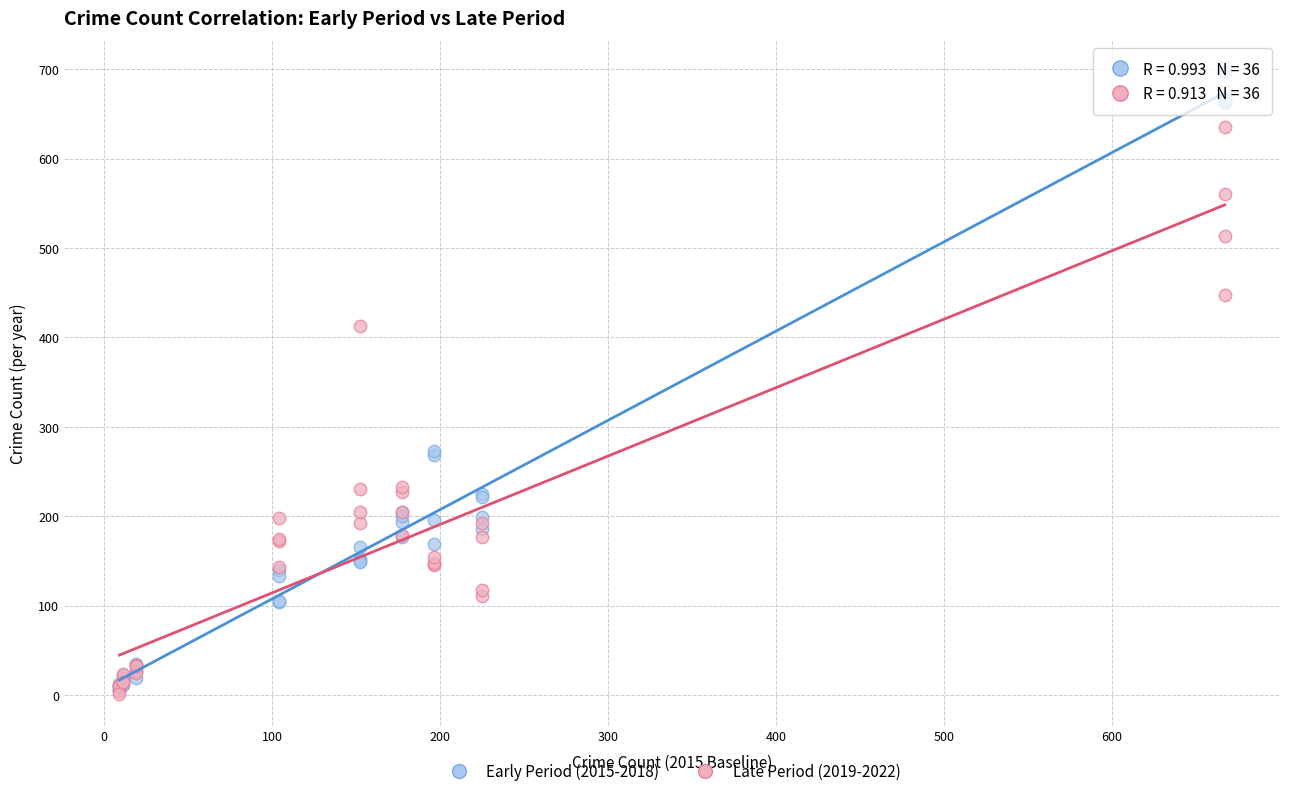

Across all series, what Y value is closest to 349?

413